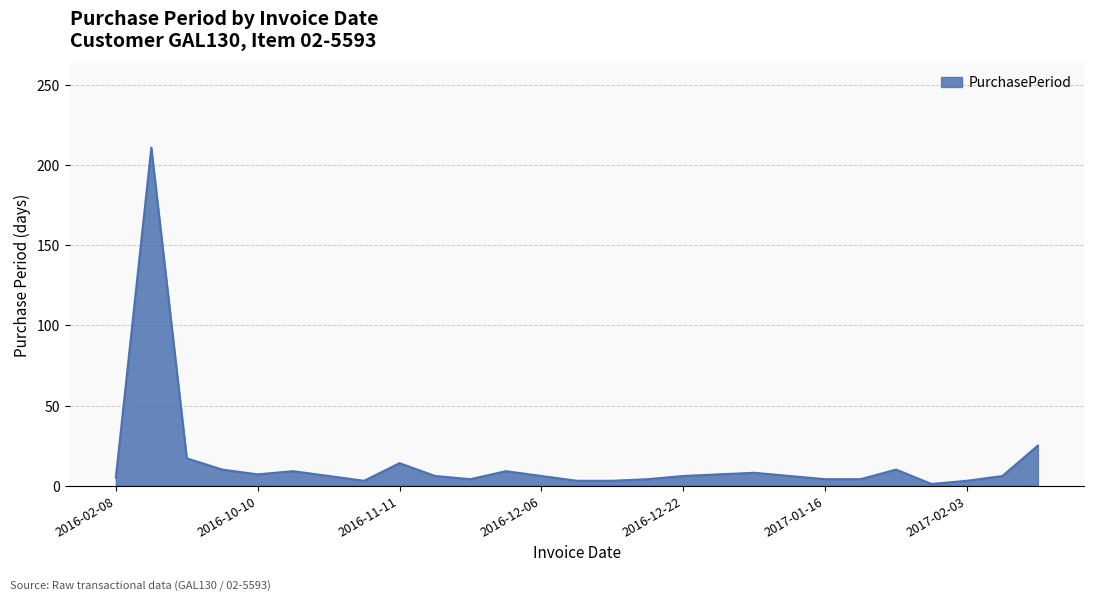

Does the chart have visible grid lines?

Yes